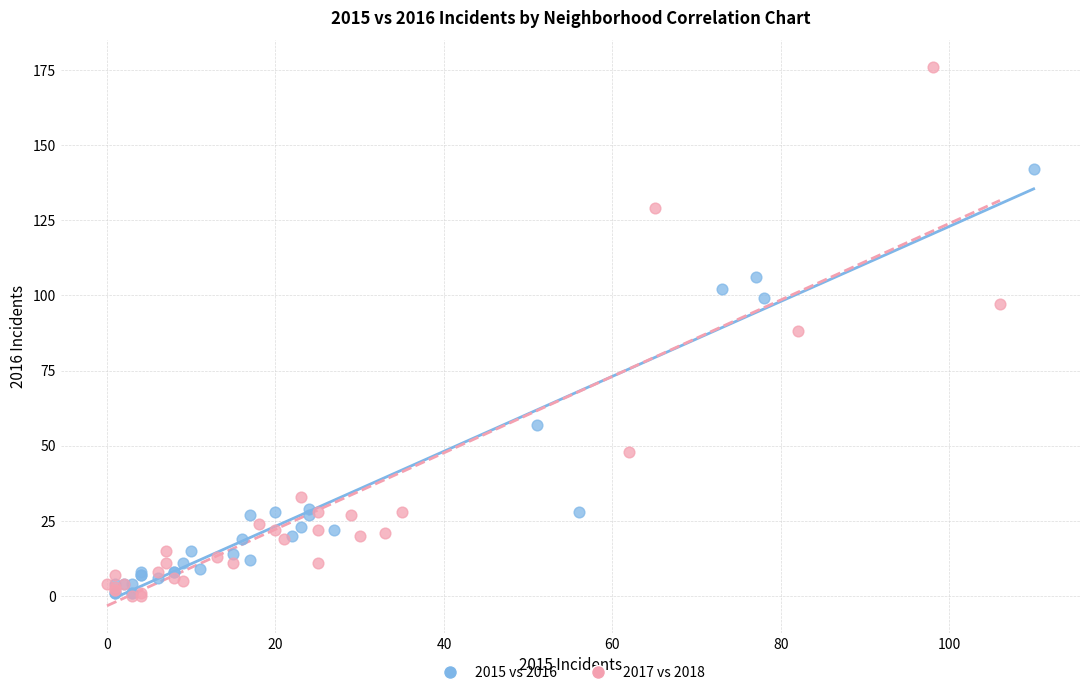

Which series has the largest Y range (max minus min)?

2017 vs 2018